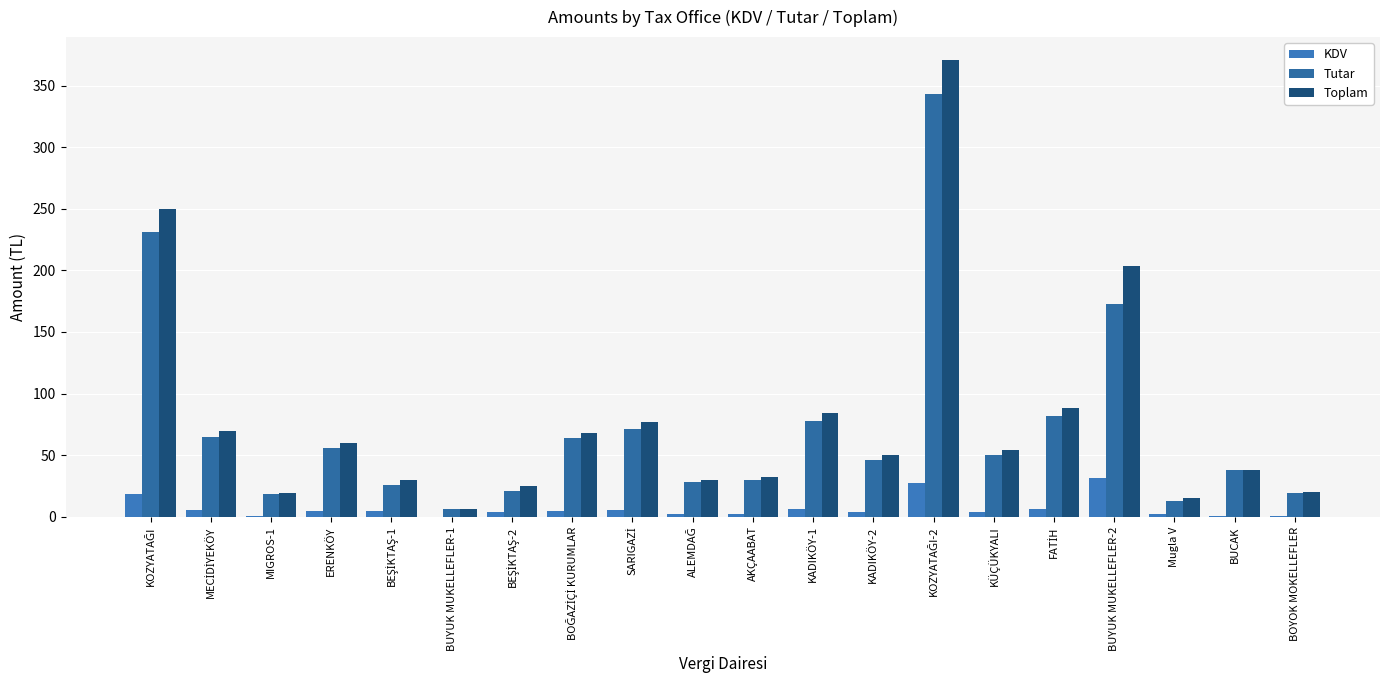

Which series has the largest range (max minus min)?

Toplam